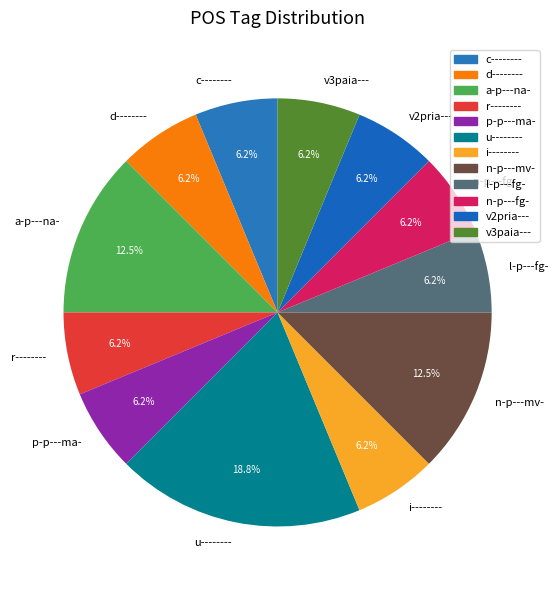

Do i-------- and r-------- together represent more than half of the pie?

No